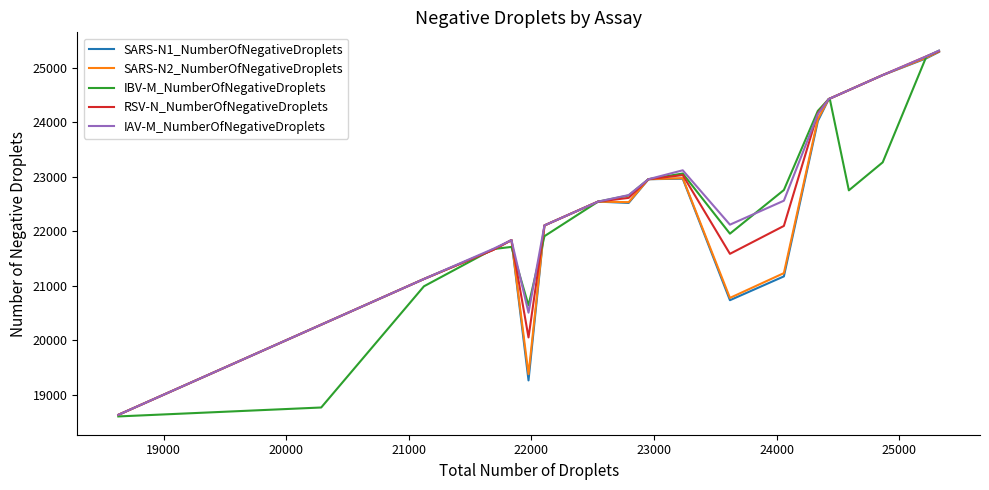

What is the maximum value shown in the chart?

25314